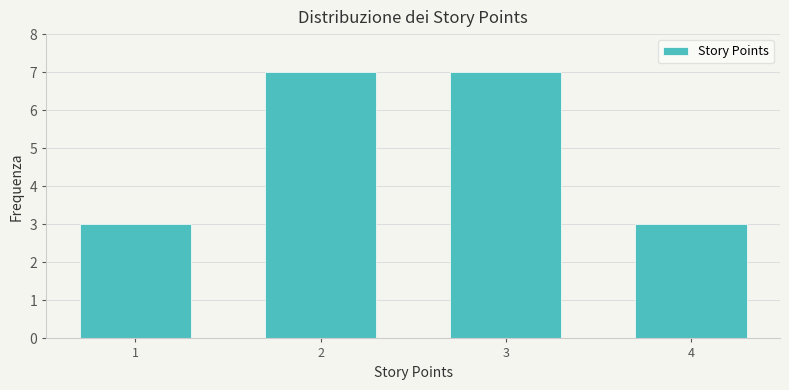

What is the height of the bar covering 2.5 to 3.5 on the x-axis? The values are not printed on the chart, so give them approximately, as read against the axis.

7